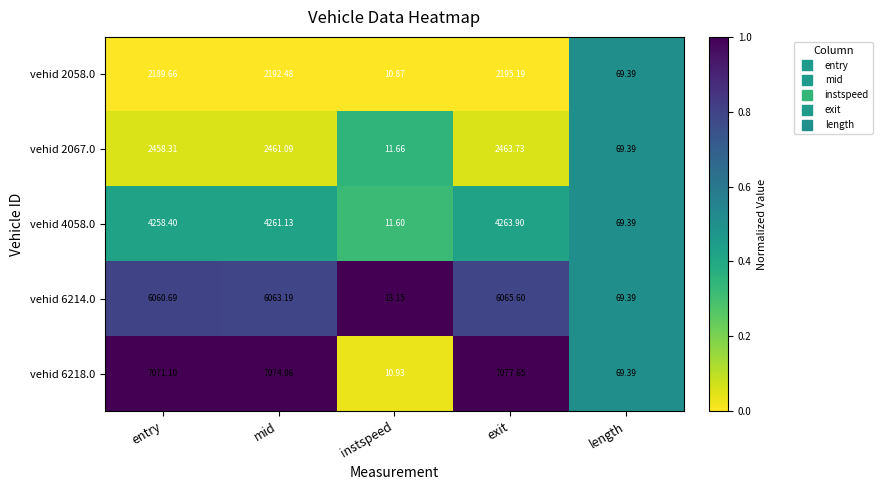

Count the number of categories in the chart.

5